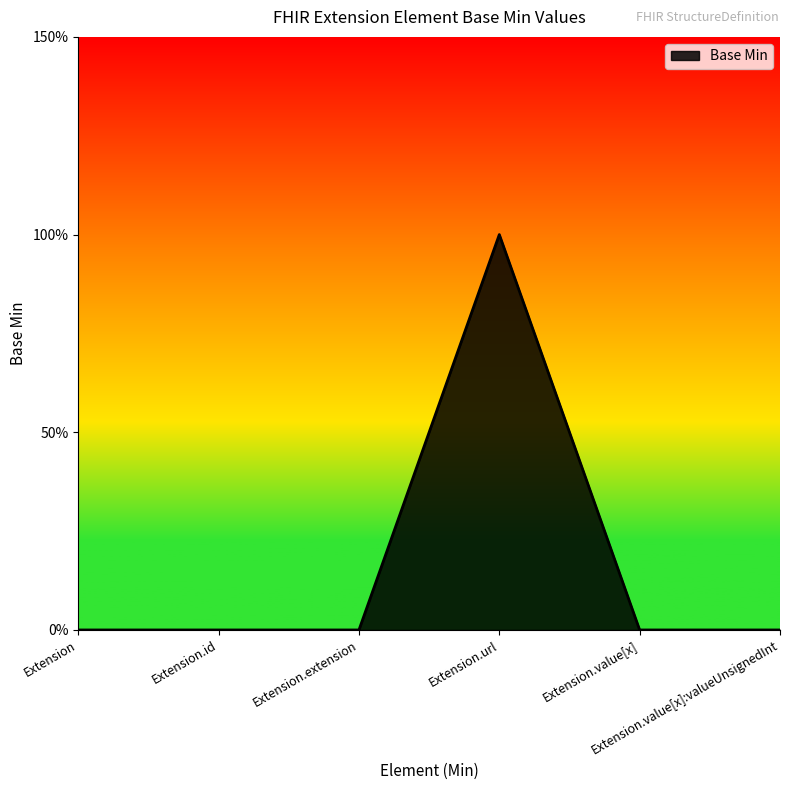

Does the chart display data point markers on the line(s)?

No